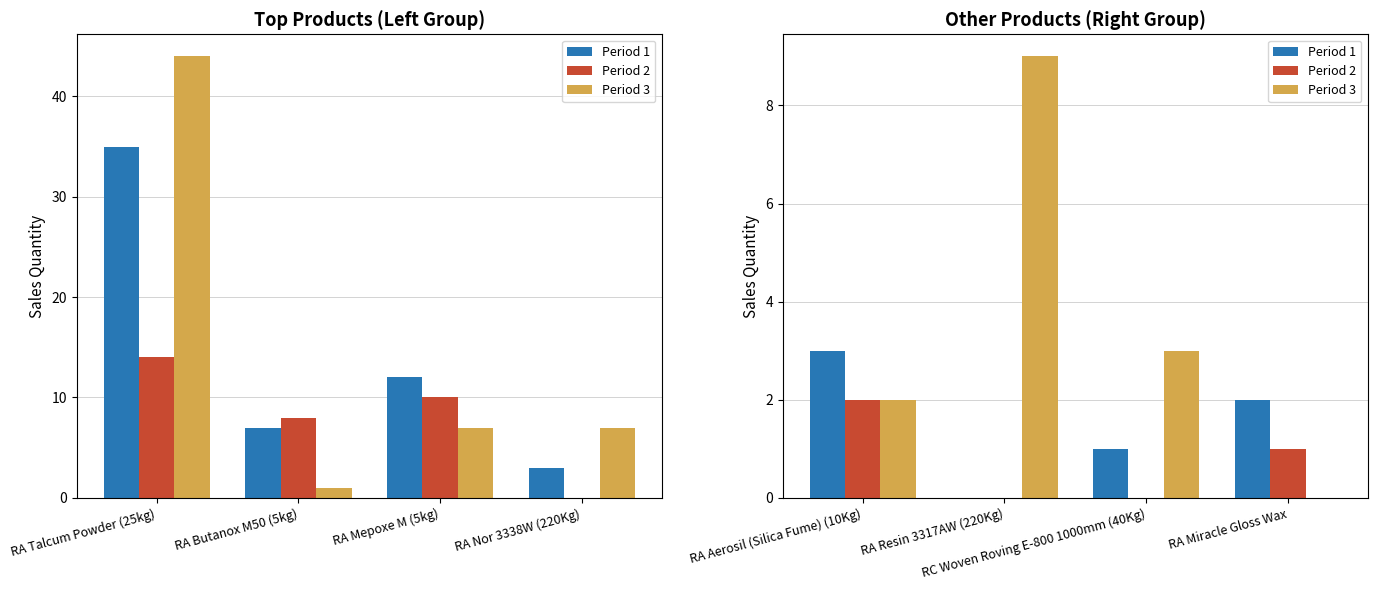

How many data points in Period 3 are above 3?

1